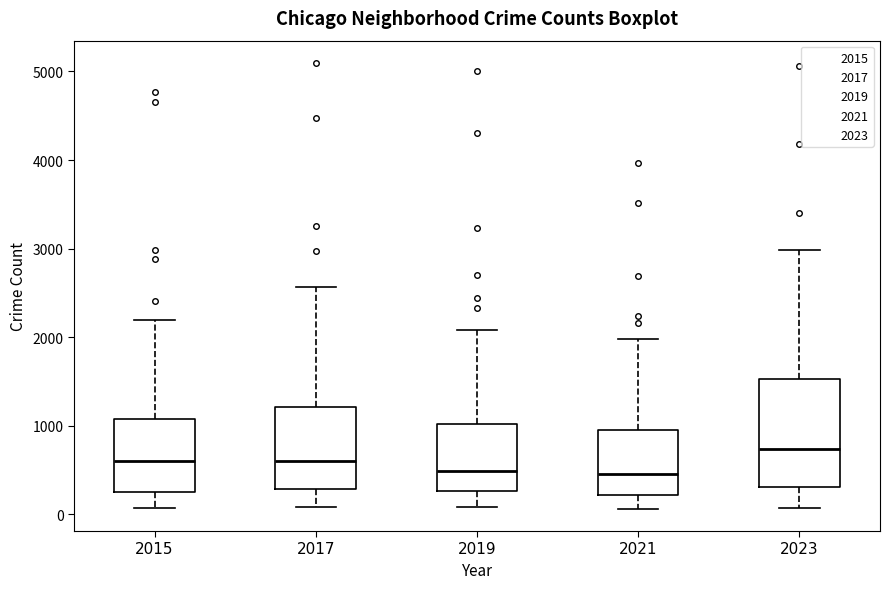

Reading left to right, read every box against the y-axis: the position of its median line, the range the box covers, and the ends of its whiskers. The values are not printed on the chart, so give them approximately, as read against the axis.

2015: median 600, box 300 to 1100, whiskers 100 to 2200
2017: median 600, box 300 to 1200, whiskers 100 to 2600
2019: median 500, box 300 to 1000, whiskers 100 to 2100
2021: median 500, box 200 to 900, whiskers 100 to 2000
2023: median 700, box 300 to 1500, whiskers 100 to 3000